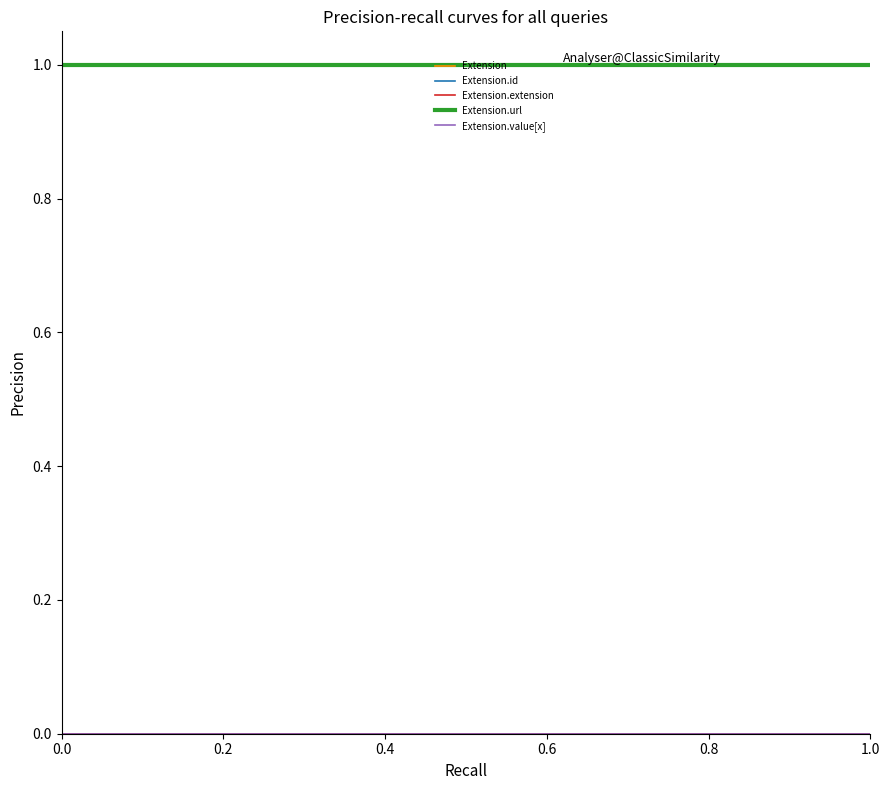

What is the sum of all Extension.url values?

2